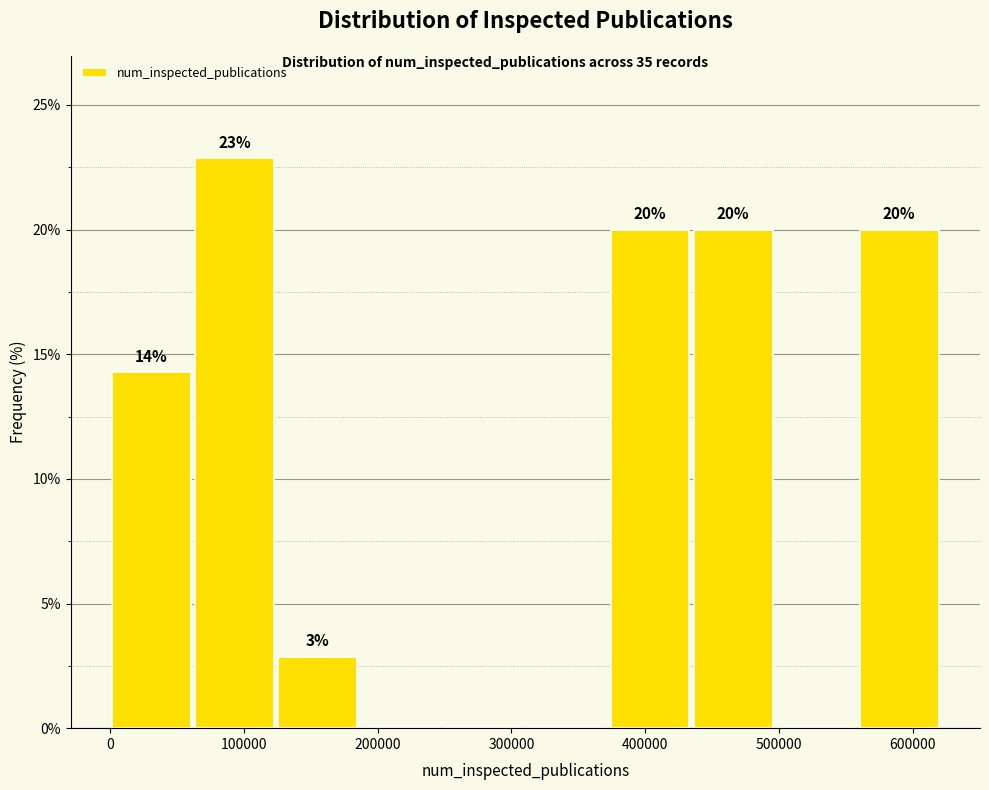

Over which range of the x-axis is the bar tallest?

60000 to 120000